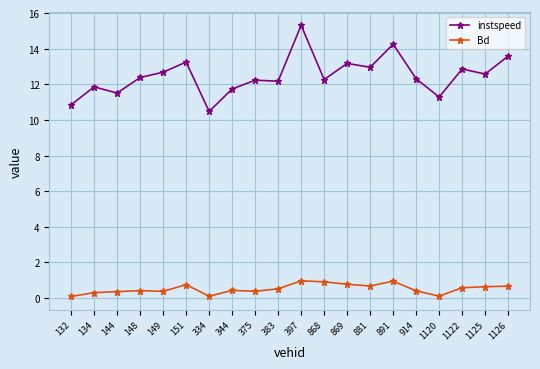

The Bd series shows 0.4 at 914. True or false?

True